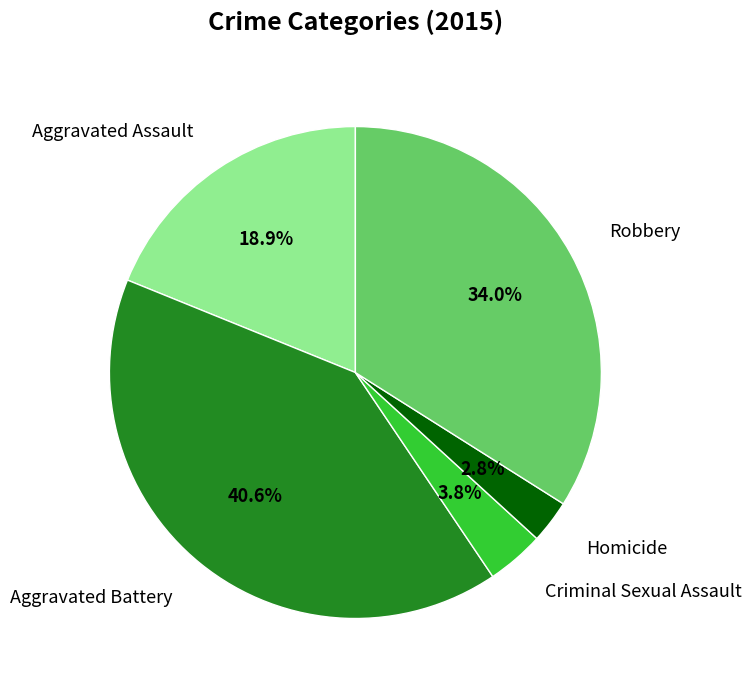

To the nearest percent, what is the combined percentage of Aggravated Assault and Criminal Sexual Assault?

23%